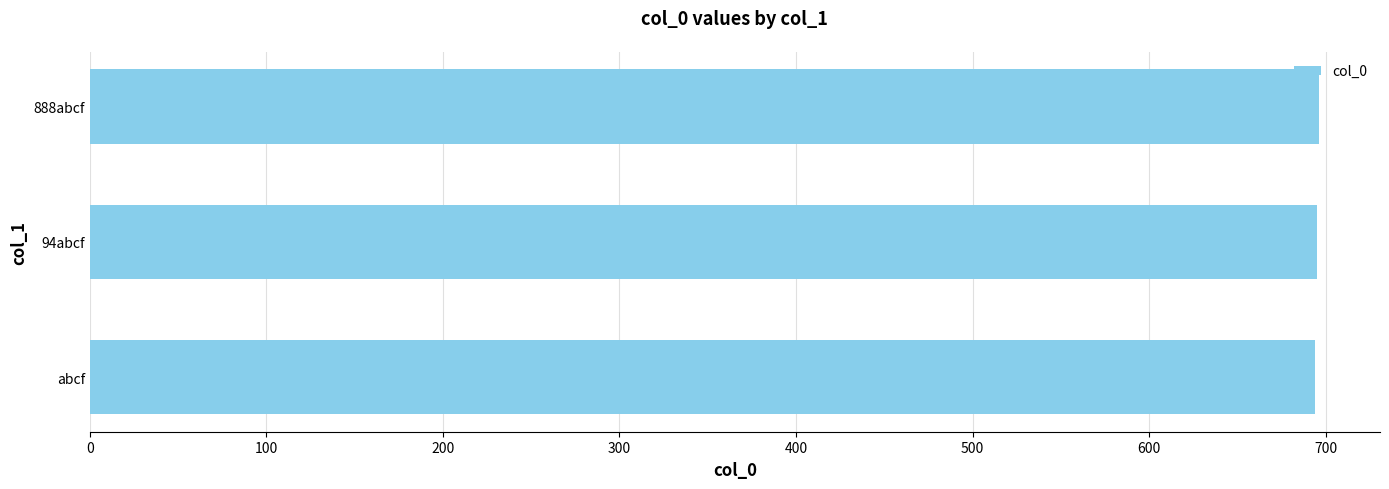

True or false: the data shows 434 at 94abcf.

False